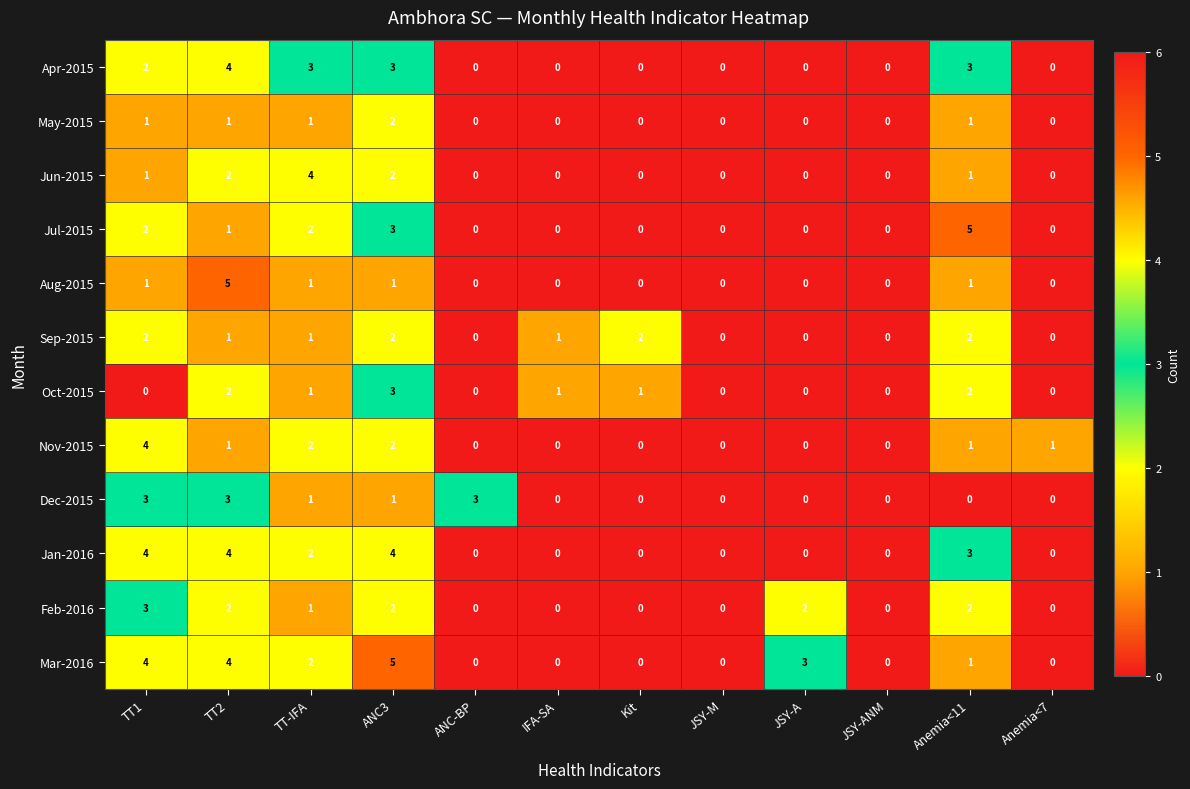

Which series has the largest total across all categories?

Mar-2016